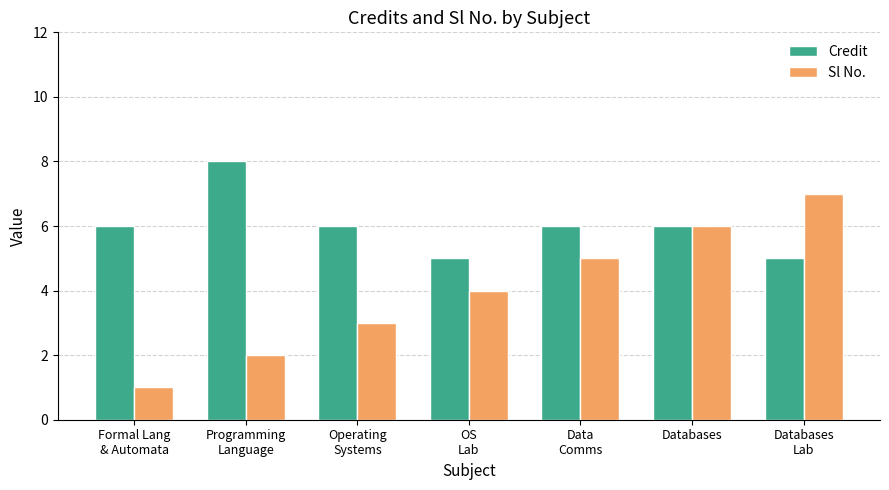

How many categories are shown in the chart?

7